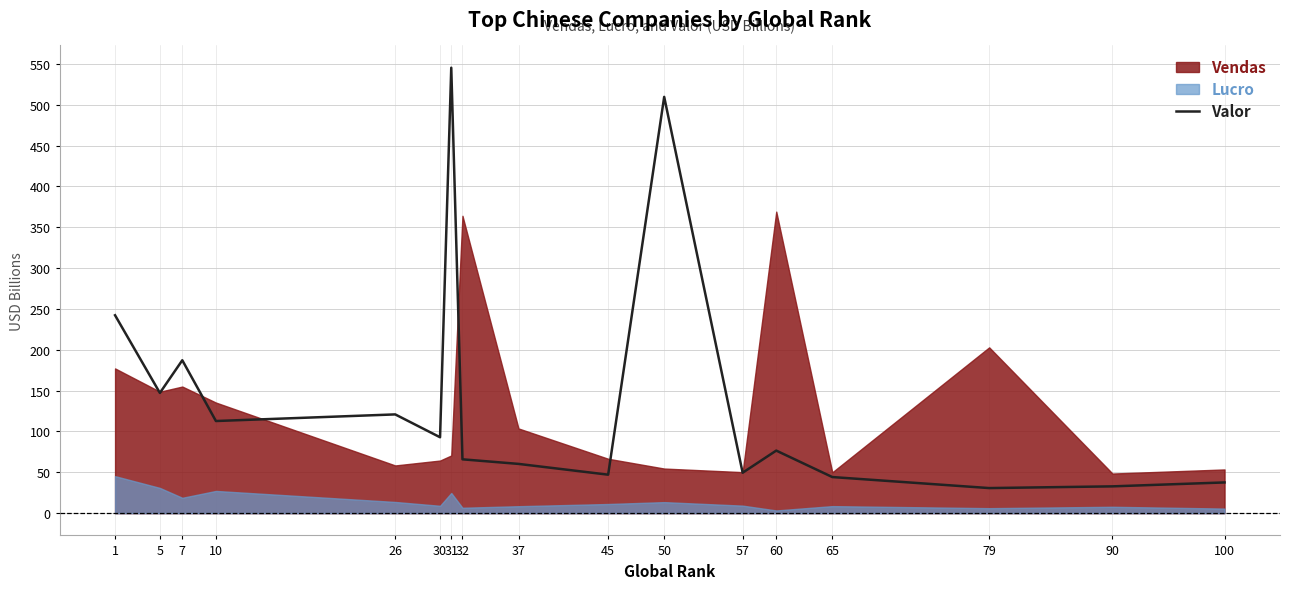

How many points are higher than both their immediate neighbors (excluding endpoints)?

5